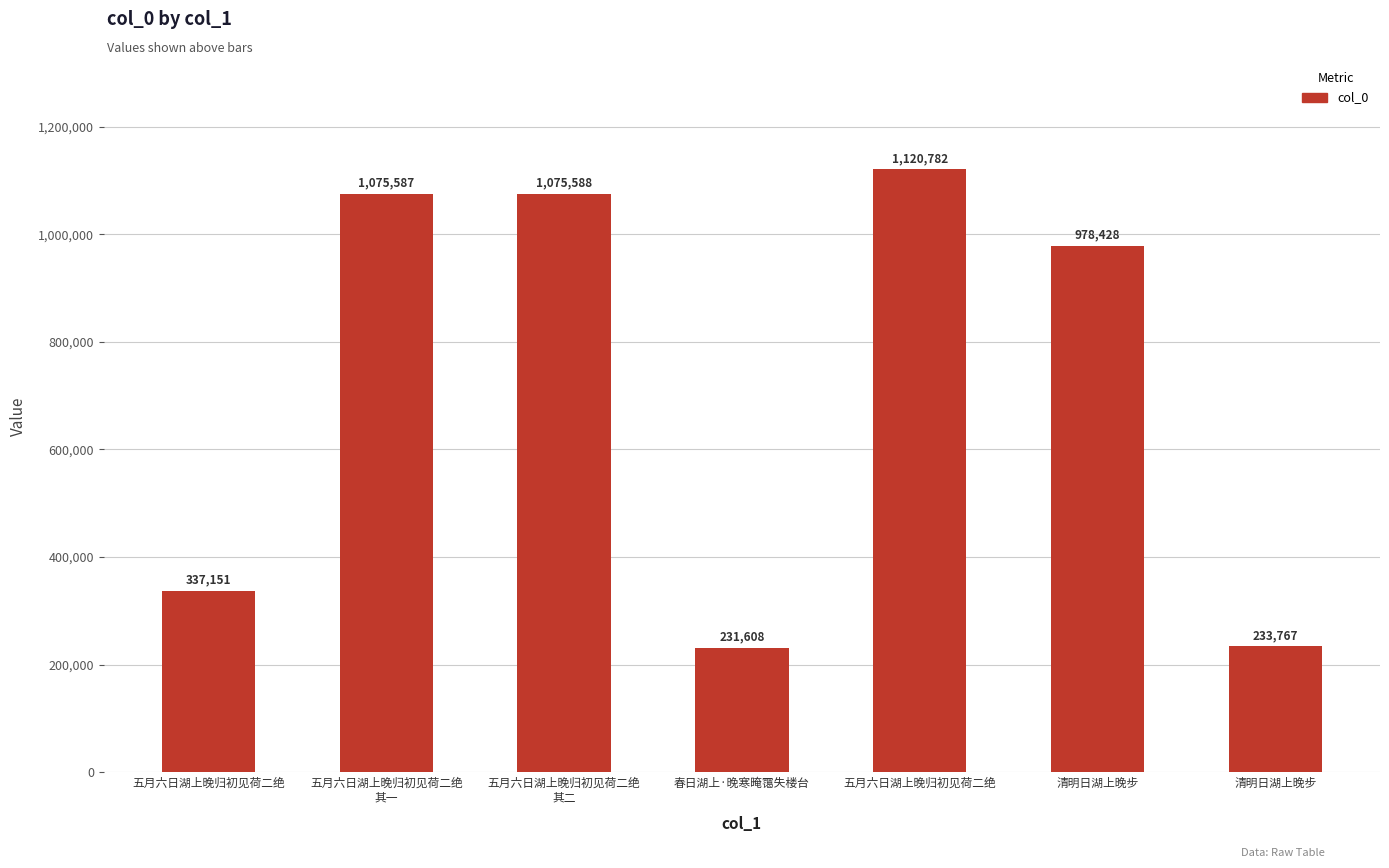

Reading right to left, what are all the values shown in this chart?

233767	978428	1120782	231608	1075588	1075587	337151